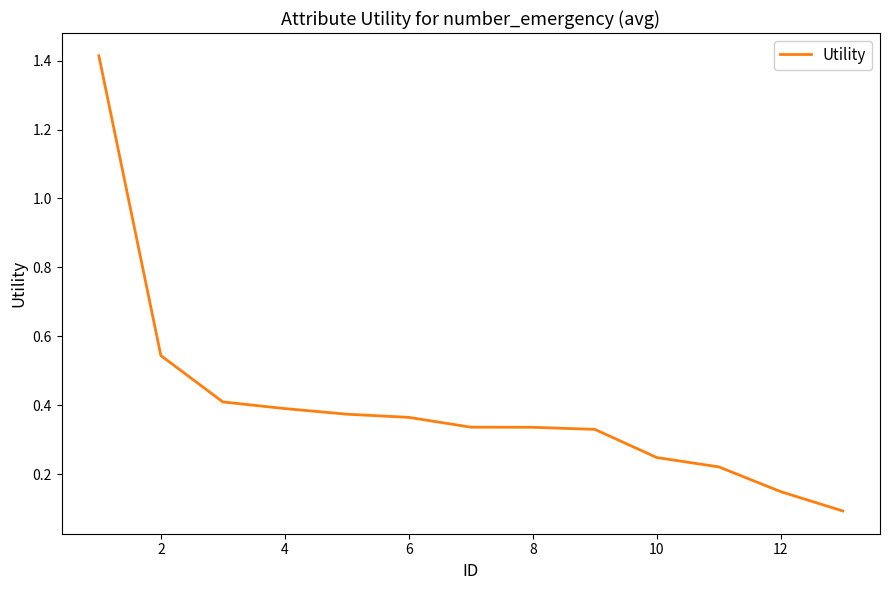

How many lines are shown in the chart?

1